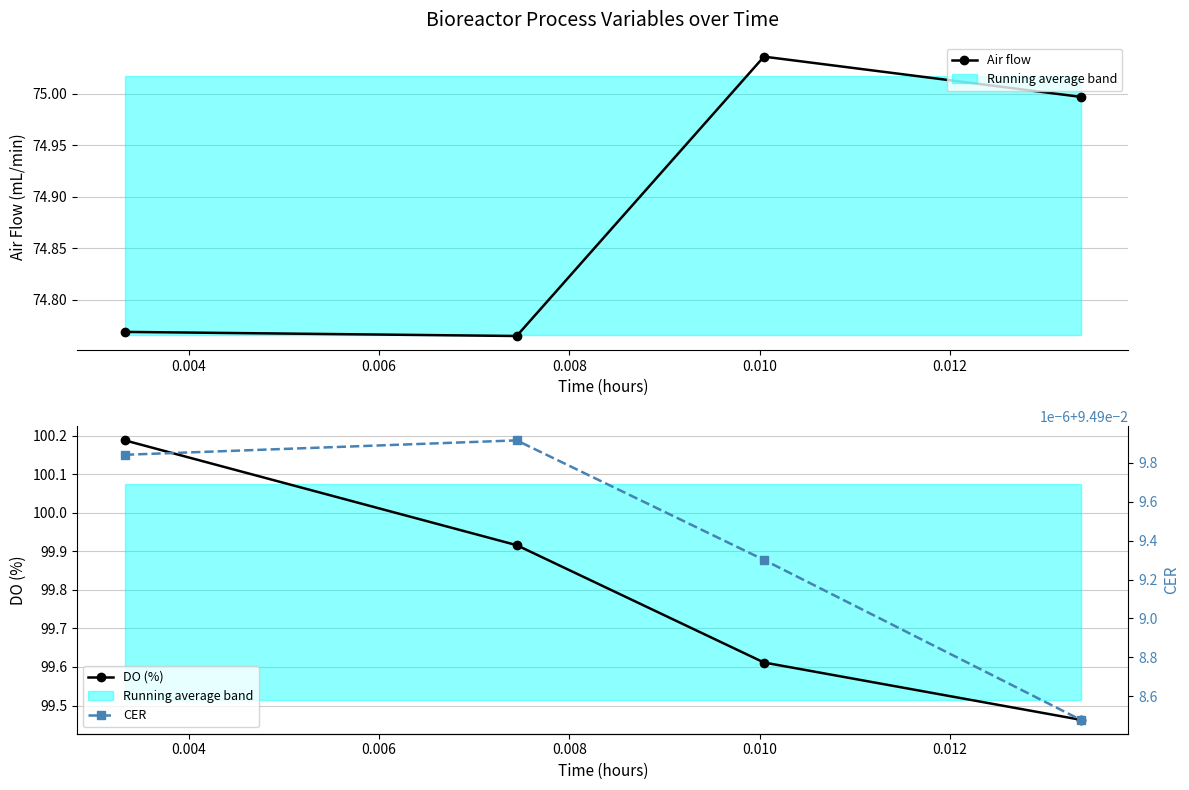

How many interior local peaks does the Air flow series have?

1